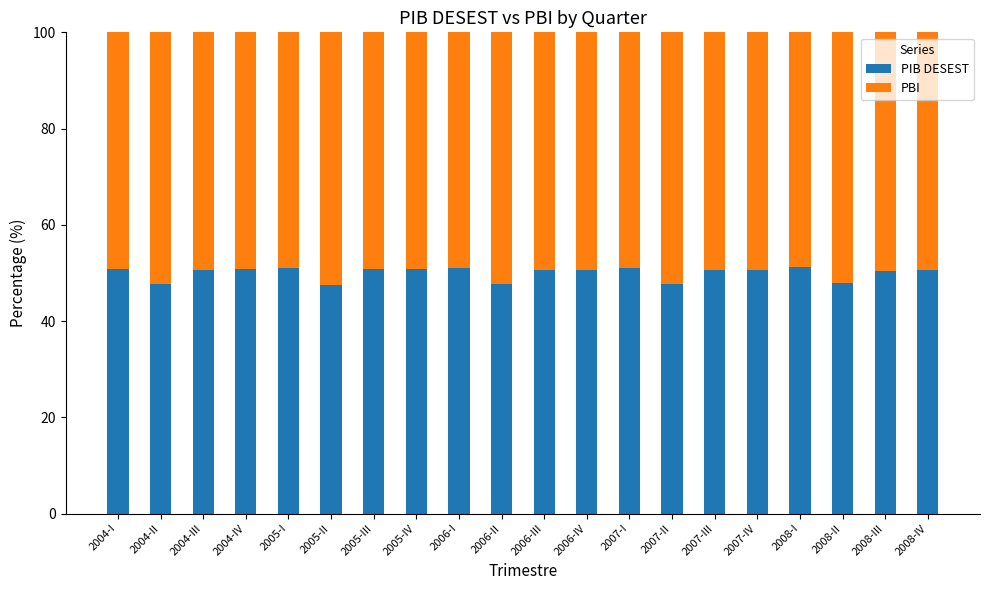

Does the chart contain any negative values?

No